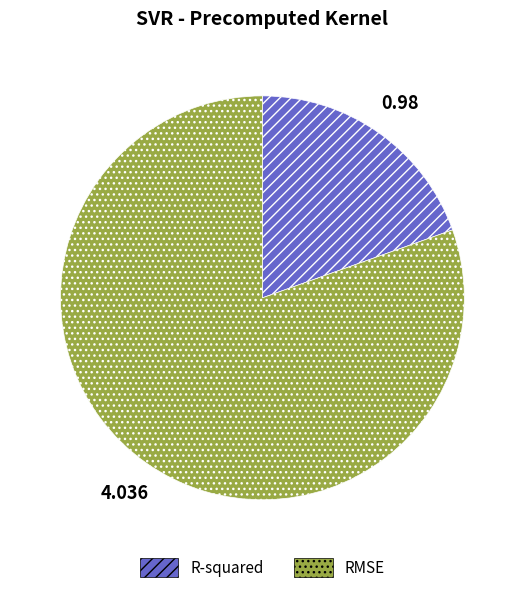

Which category has the smallest portion of the pie?

R-squared